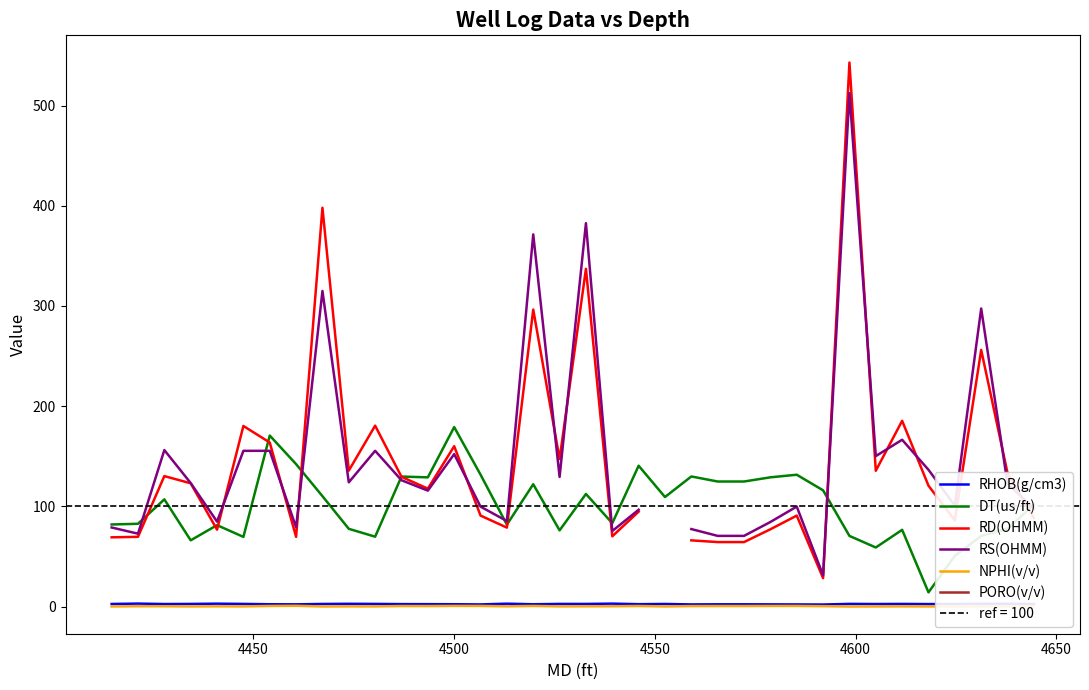

True or false: RHOB(g/cm3) has more than 2 points higher than both neighbors.

True